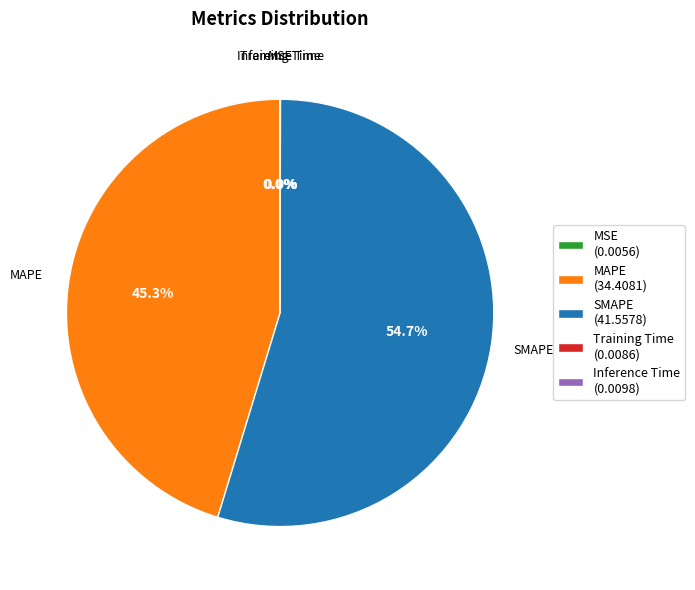

Does SMAPE (41.5578) account for over 50% of the chart?

Yes